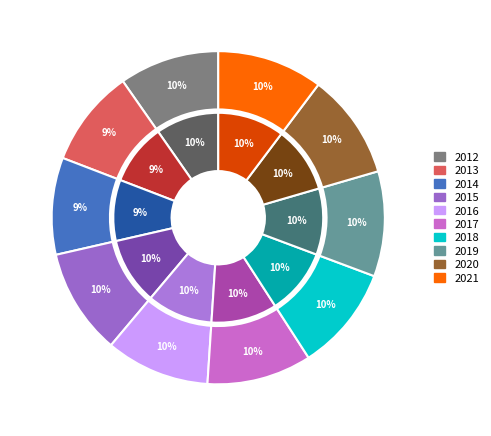

Rank the categories by value from highest to lowest.

2015, 2021, 2020, 2019, 2018, 2017, 2016, 2012, 2013, 2014